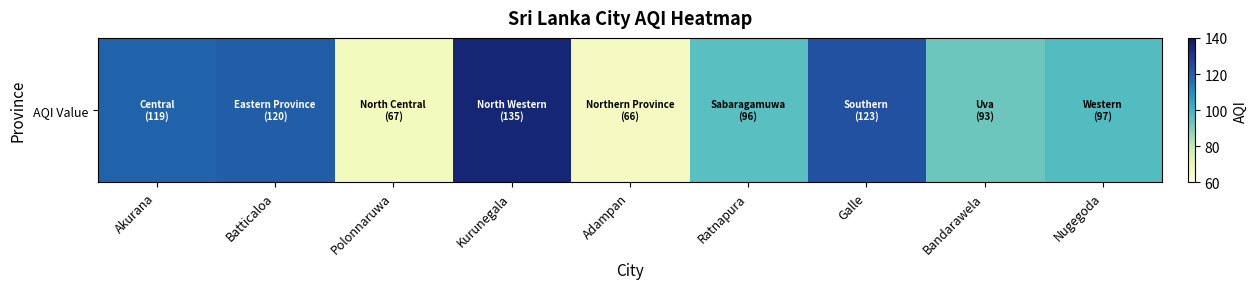

Reading right to left, what are all the values shown in this chart?

97	93	123	96	66	135	67	120	119